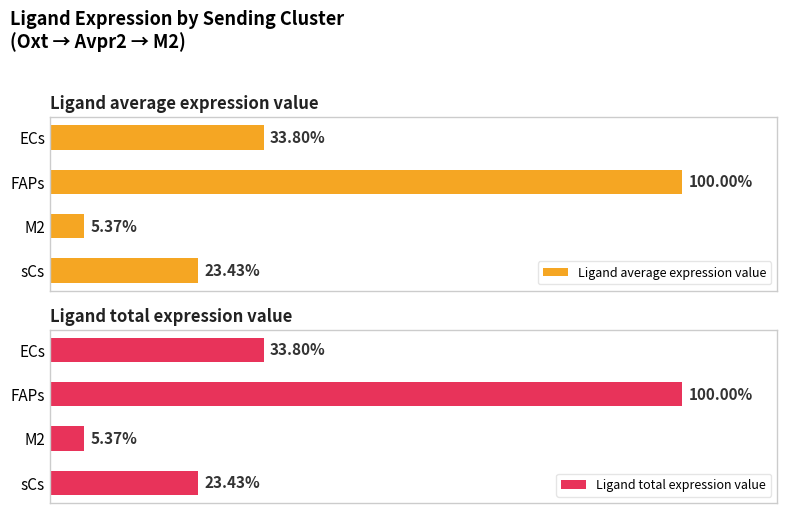

How many bars are there in each group?

2